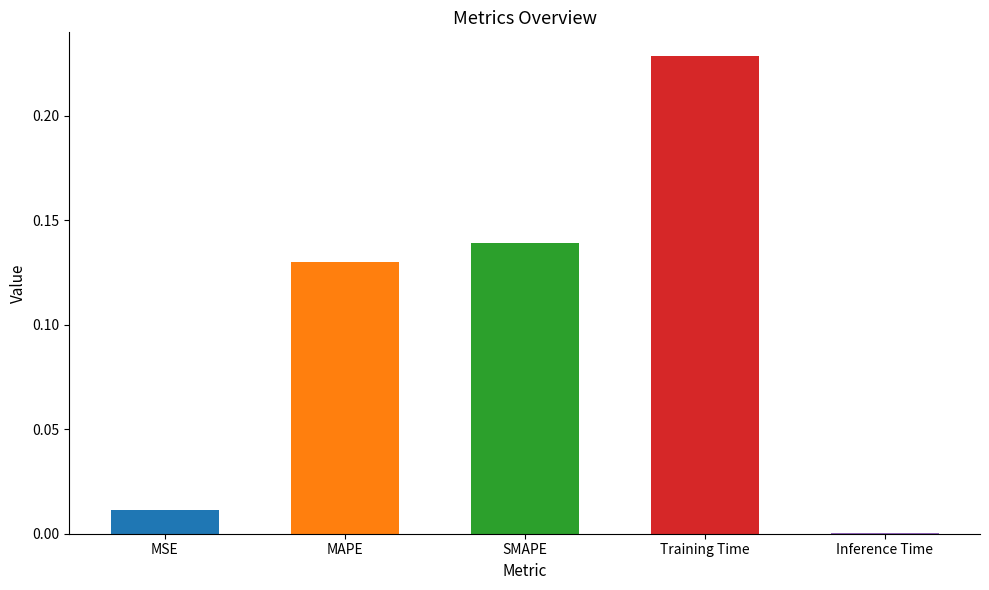

Which category has the highest value across all series?

Training Time